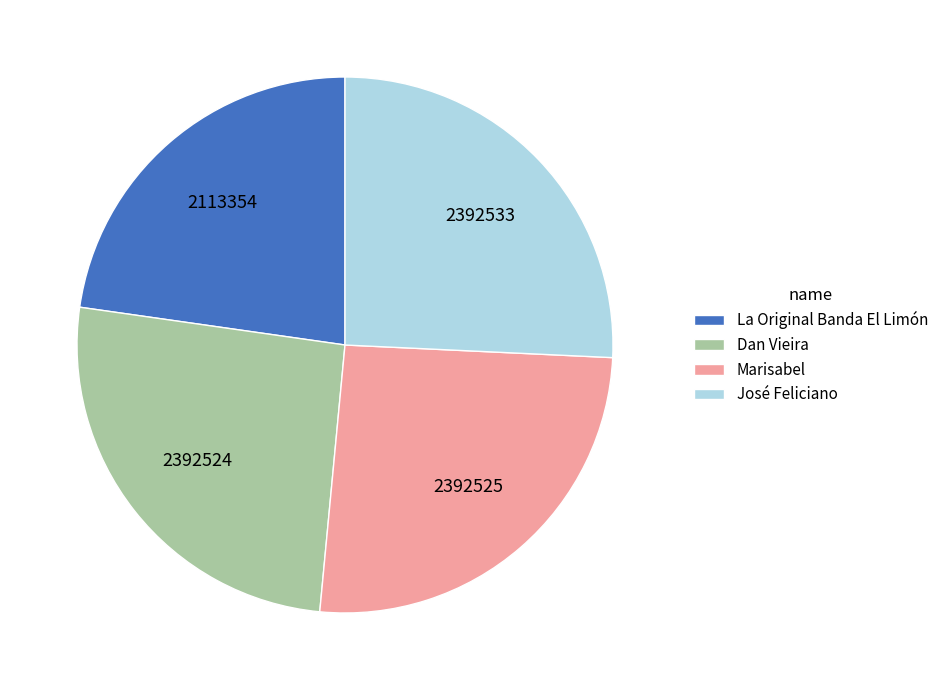

True or false: Marisabel accounts for 39% of the total.

False